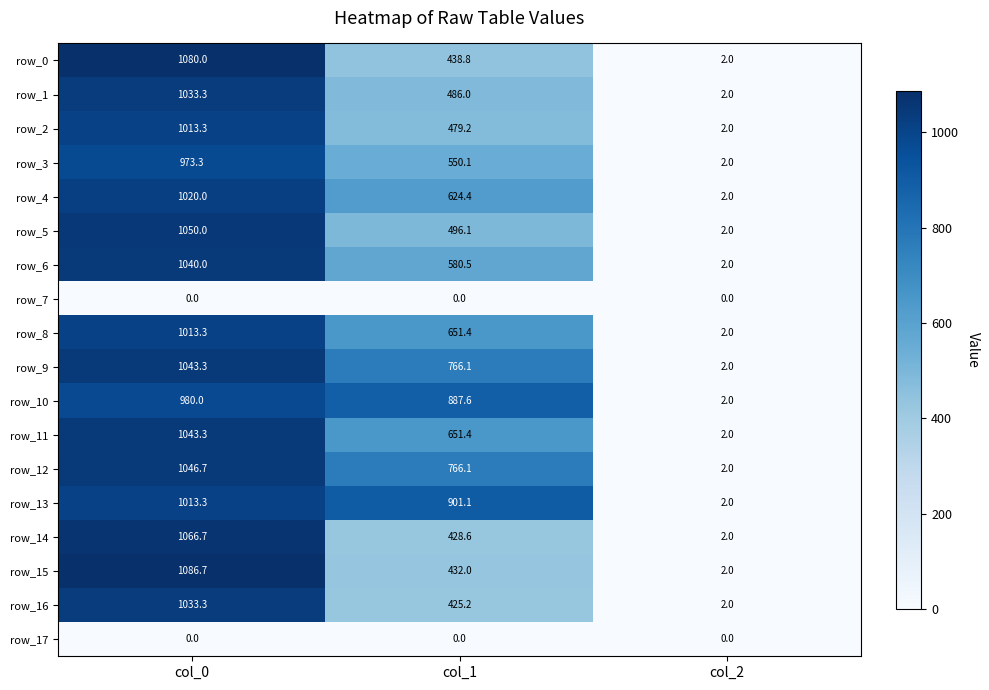

What is the sum of the row_6 values at col_2 and col_0?

1042.0